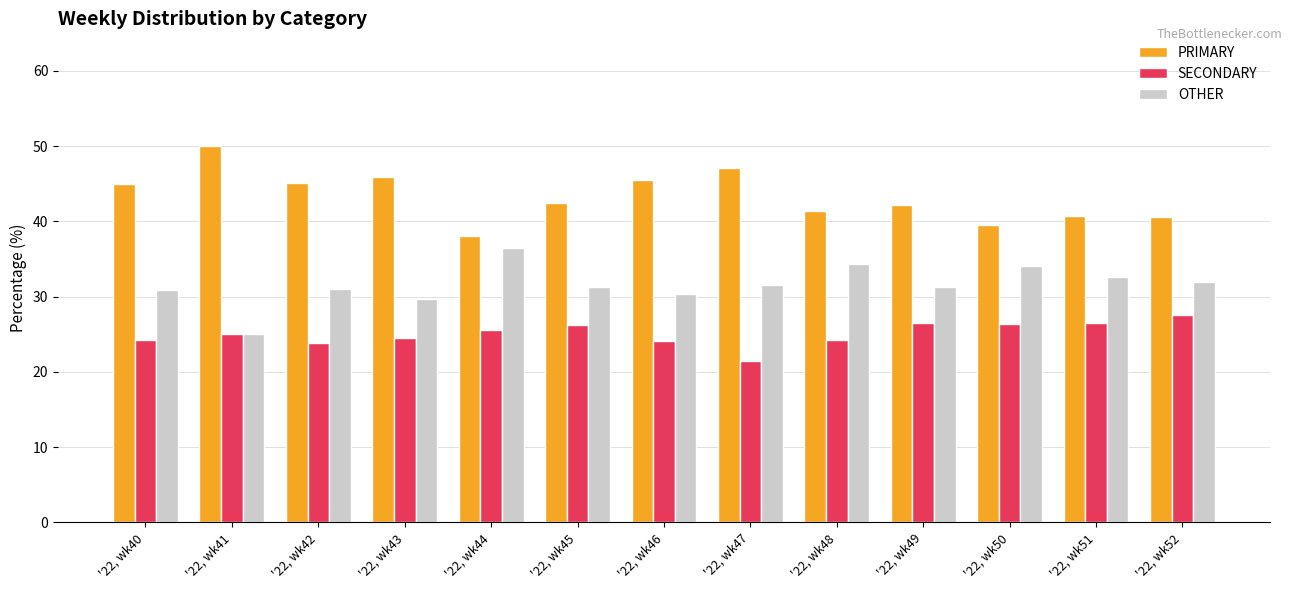

What are all the series names shown in the legend?

PRIMARY, SECONDARY, OTHER